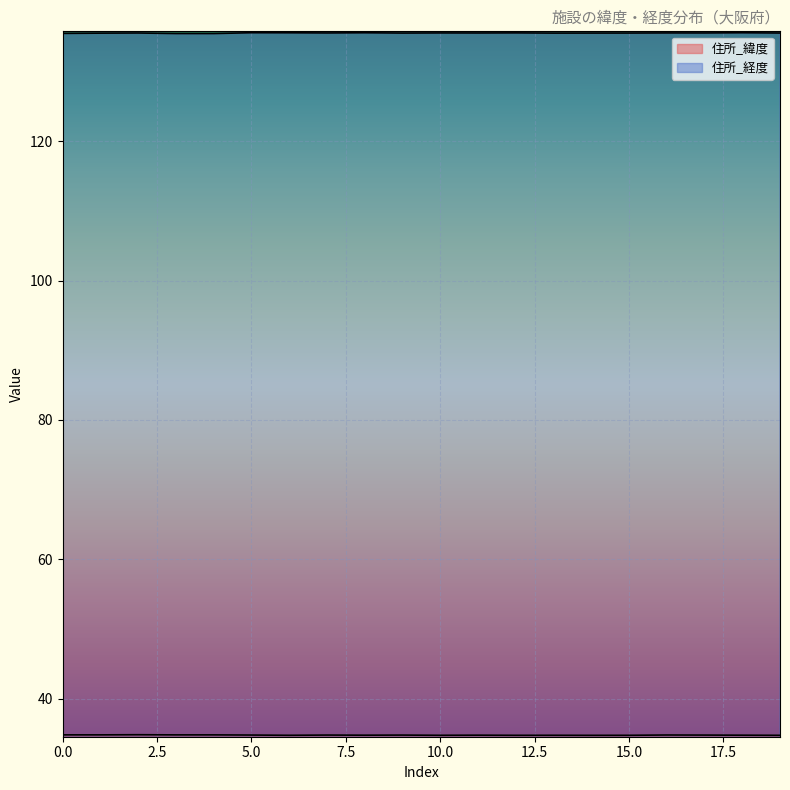

How many 住所_緯度 values are between 34 and 35?

20